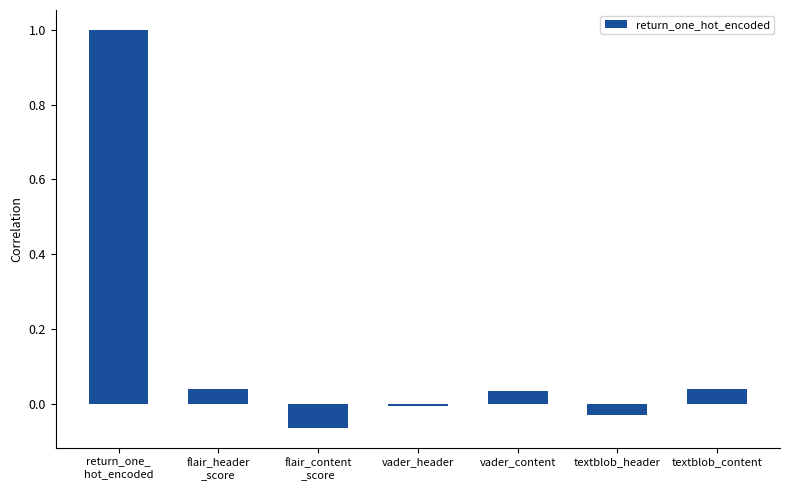

What is the difference between the maximum and second lowest values?

1.0